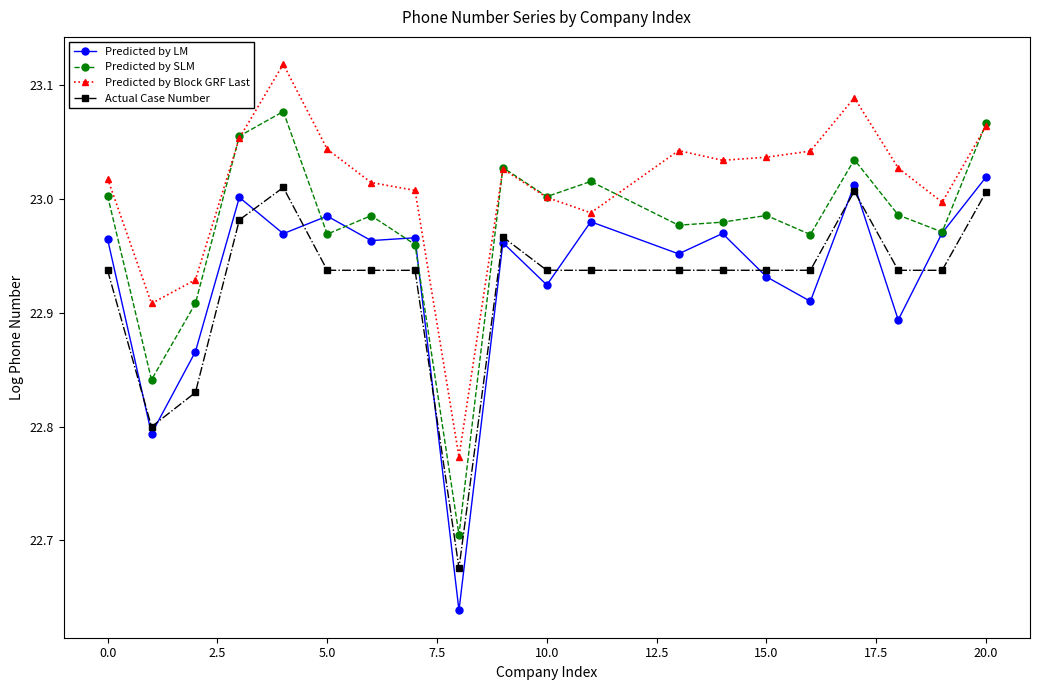

At how many categories does at least one series exceed 22?

20